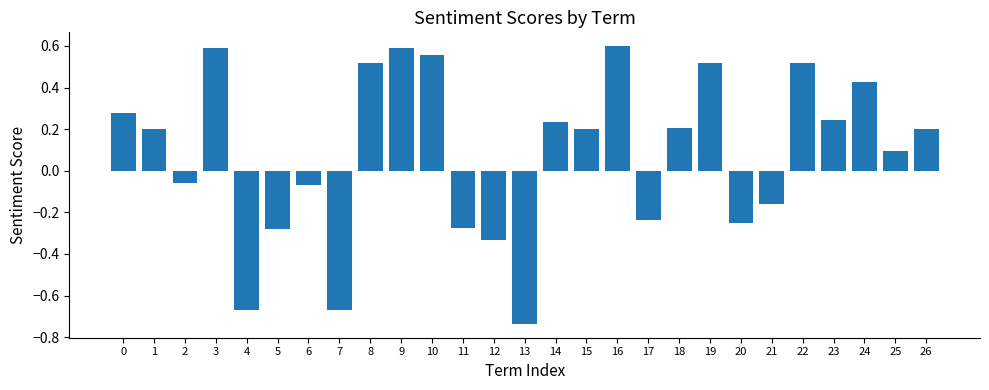

What is the average value?

0.1